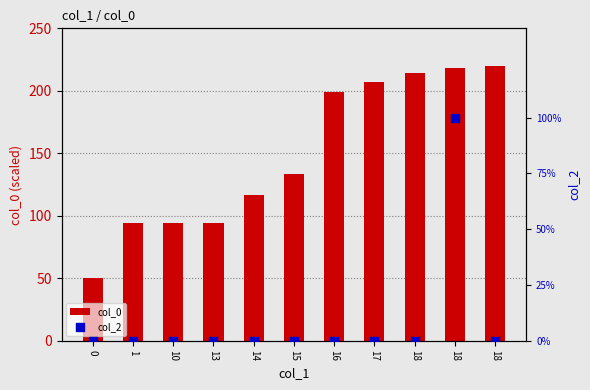

What is the total value across all series at 18?

214.2